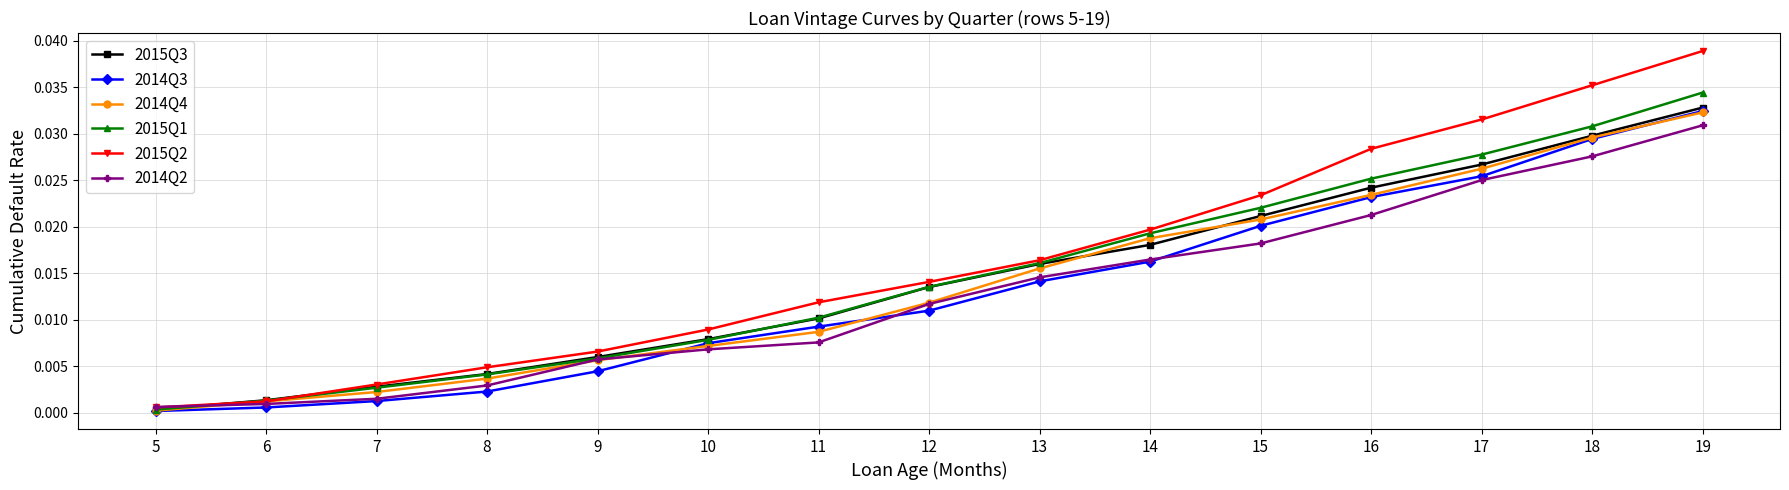

The value of 2015Q3 at 8 is 0.0. True or false?

True